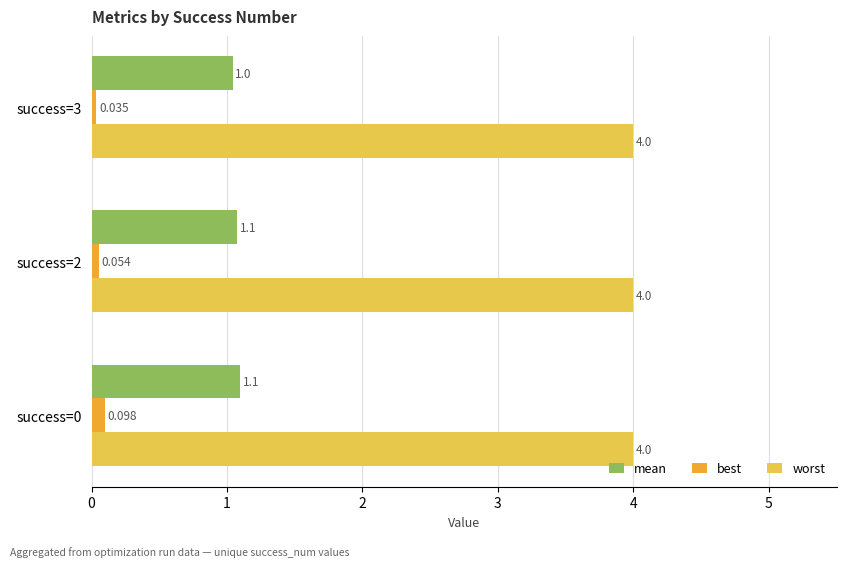

Between success=2 and success=3, which series saw the biggest shift?

mean